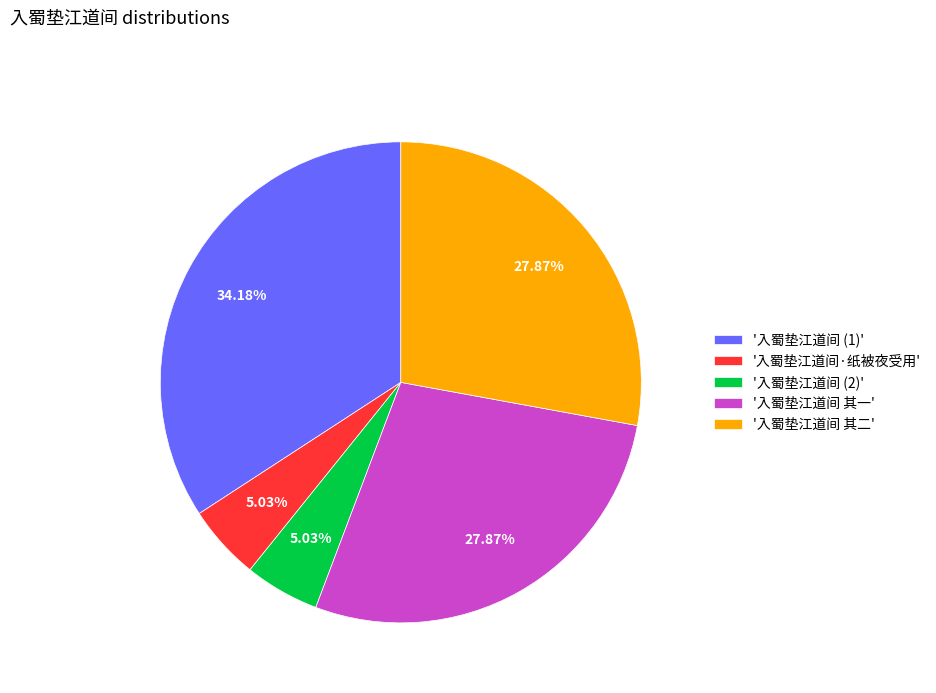

Which has a higher value, '入蜀垫江道间·纸被夜受用' or '入蜀垫江道间 其二'?

'入蜀垫江道间 其二'